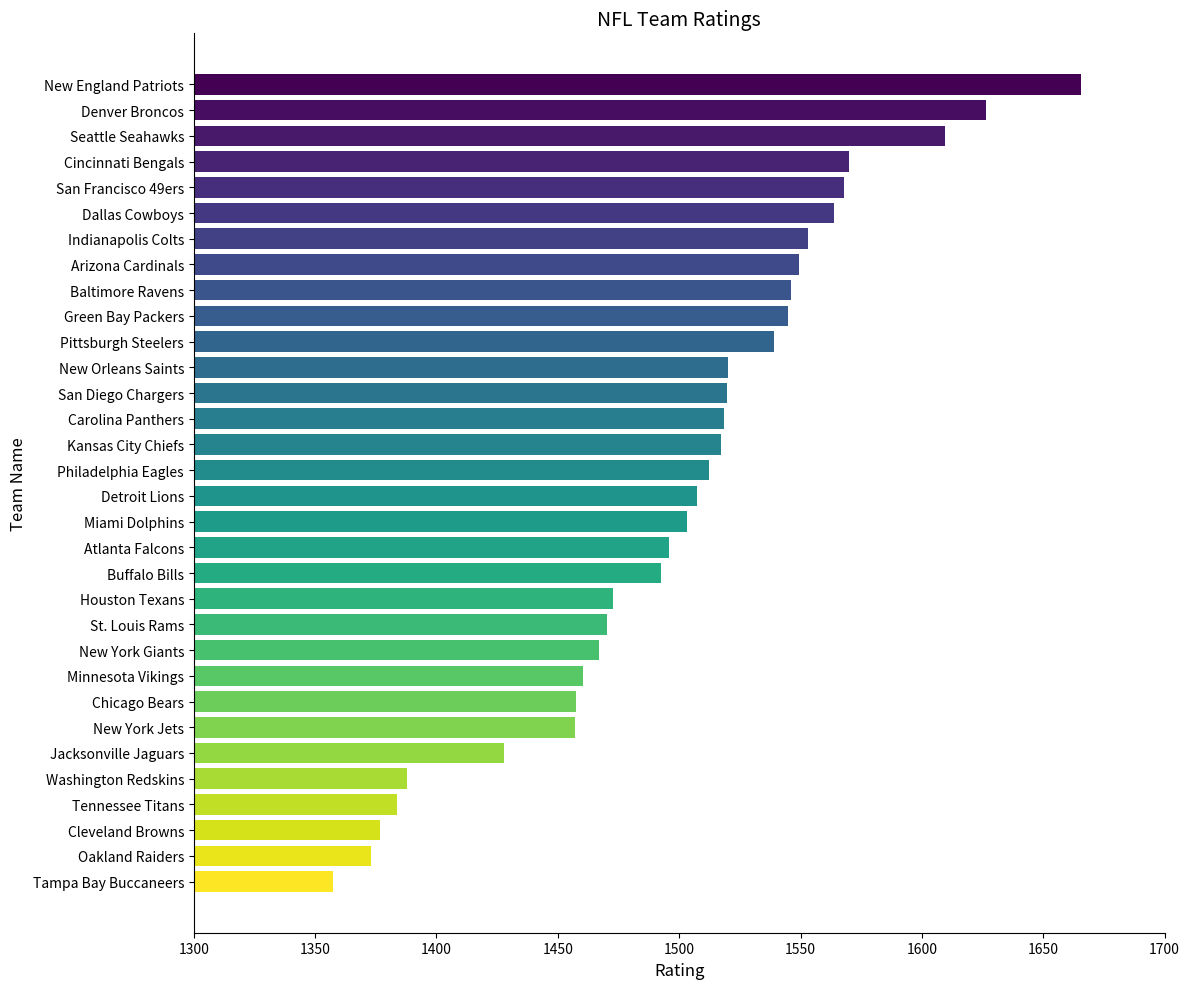

How many data points does each series have?

32